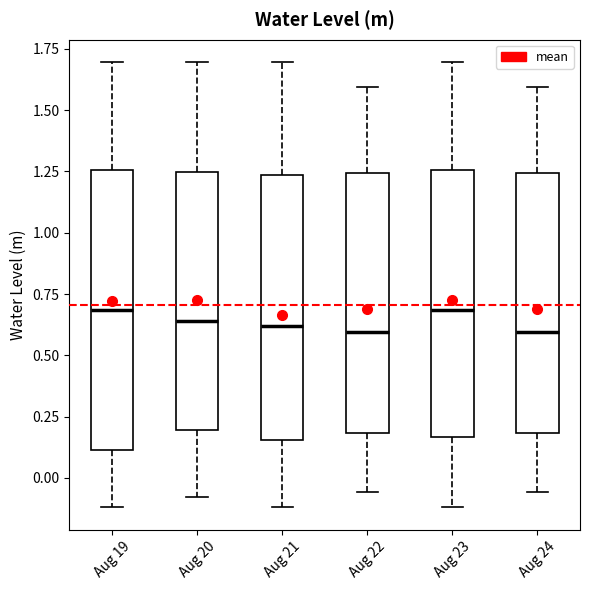

Reading left to right, transcribe this box plot: for each box, give where its median line is, the range the box spans, and where its two whiskers end, as read against the y-axis. The values are not printed on the chart, so give them approximately, as read against the axis.

Aug 19: median 0.70, box 0.10 to 1.25, whiskers -0.10 to 1.70
Aug 20: median 0.65, box 0.20 to 1.25, whiskers -0.10 to 1.70
Aug 21: median 0.60, box 0.15 to 1.25, whiskers -0.10 to 1.70
Aug 22: median 0.60, box 0.20 to 1.25, whiskers -0.05 to 1.60
Aug 23: median 0.70, box 0.15 to 1.25, whiskers -0.10 to 1.70
Aug 24: median 0.60, box 0.20 to 1.25, whiskers -0.05 to 1.60